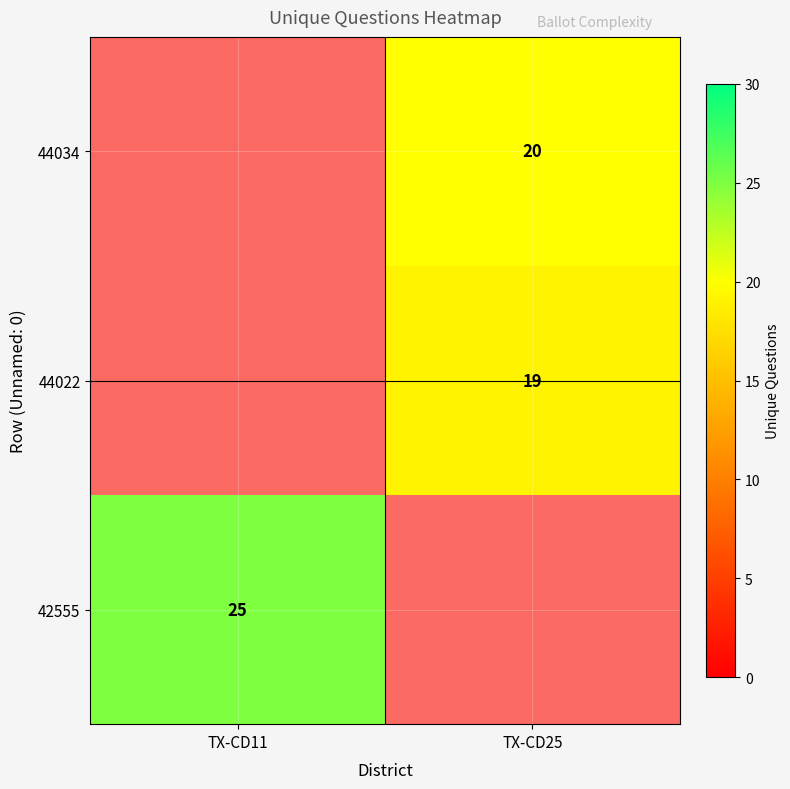

How many series are shown in this chart?

3